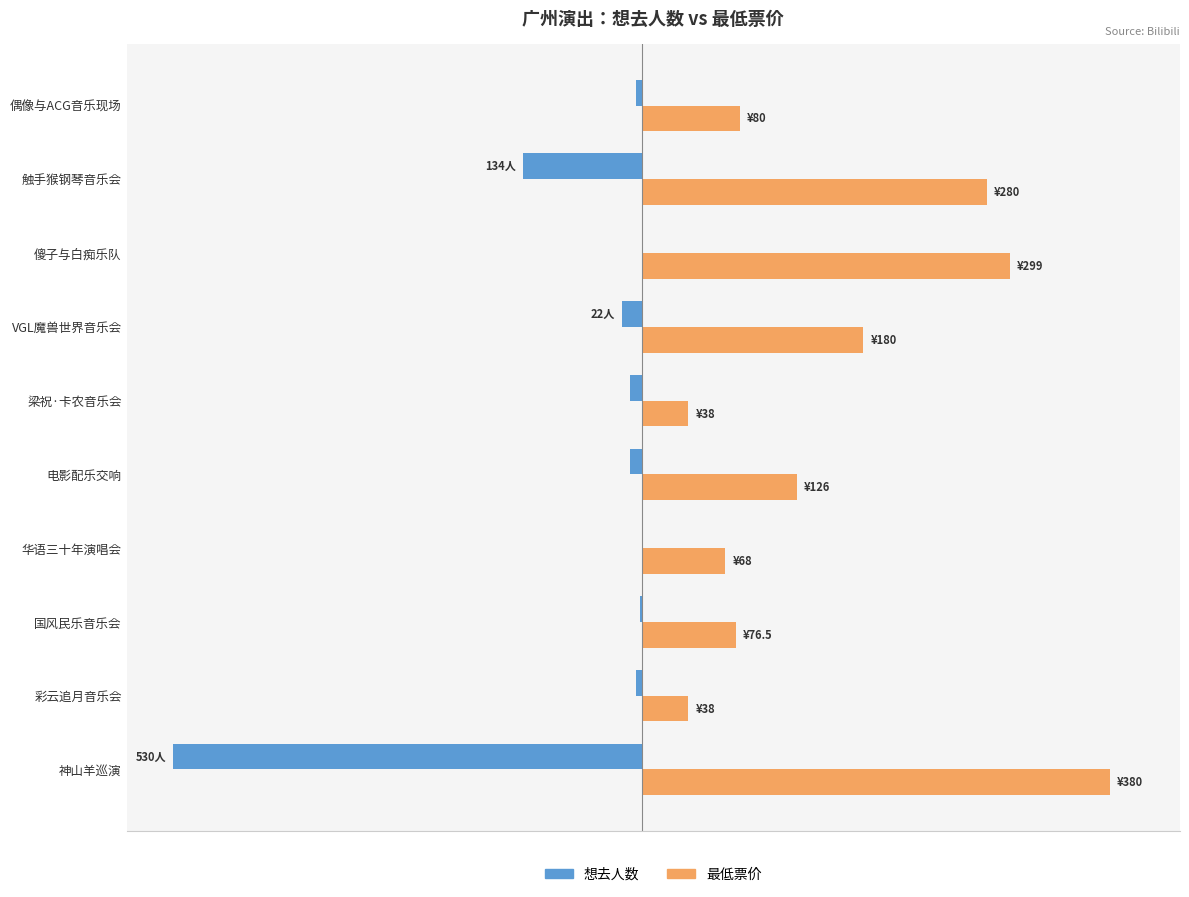

What are all the series names shown in the legend?

想去人数, 最低票价